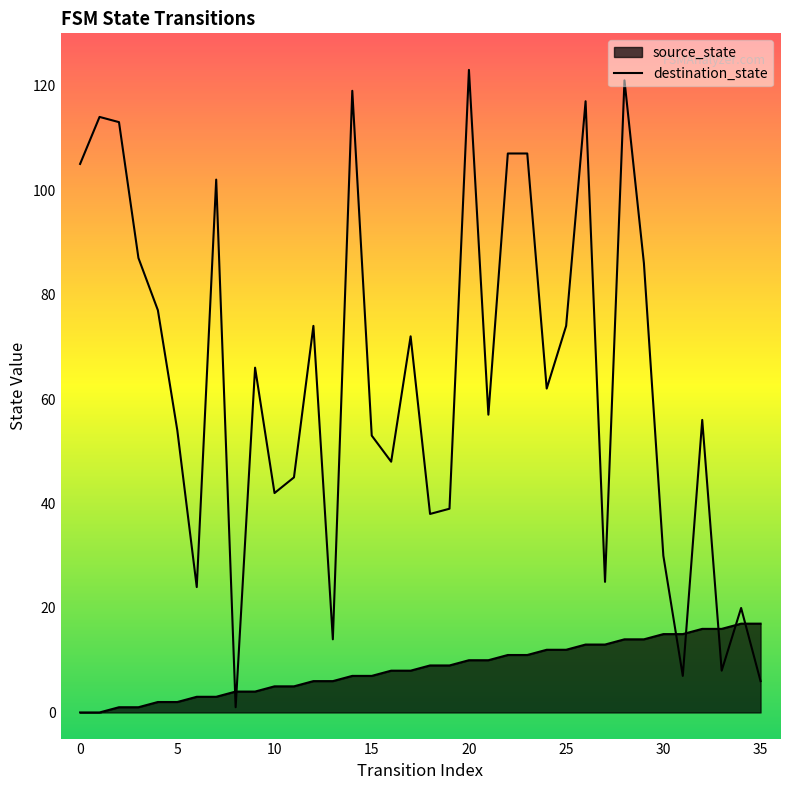

What is the difference between the values at 20 and 31?

116